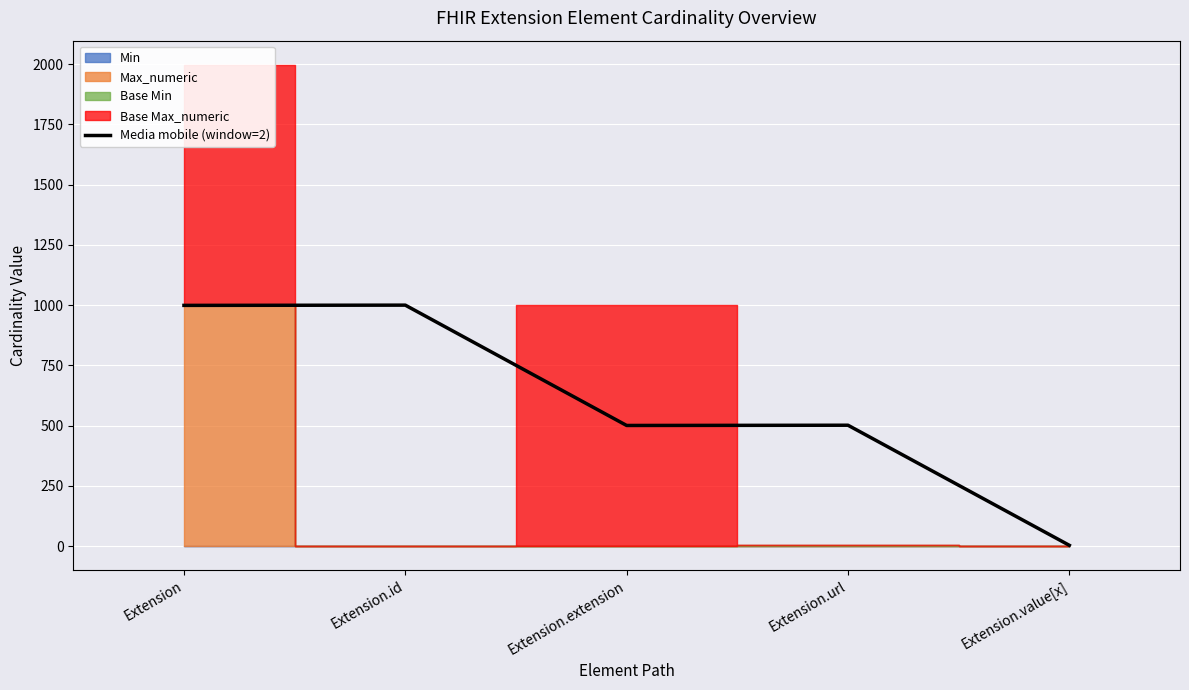

Reading left to right, what are all the values shown in this chart?

999.0	1000.0	500.5	501.5	3.0